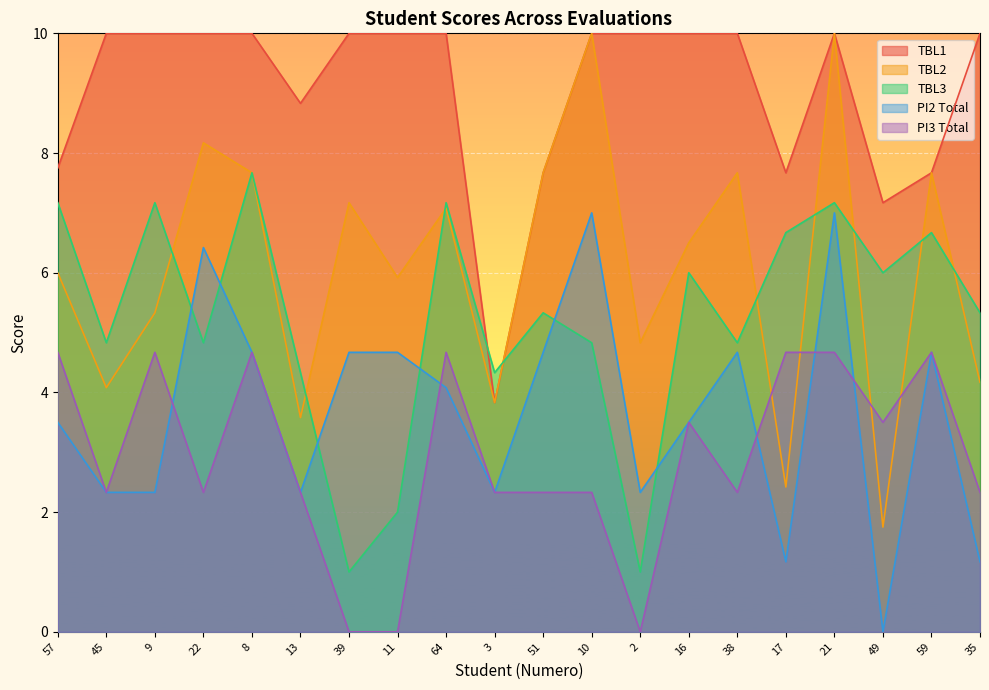

Which series has the largest total across all categories?

TBL1